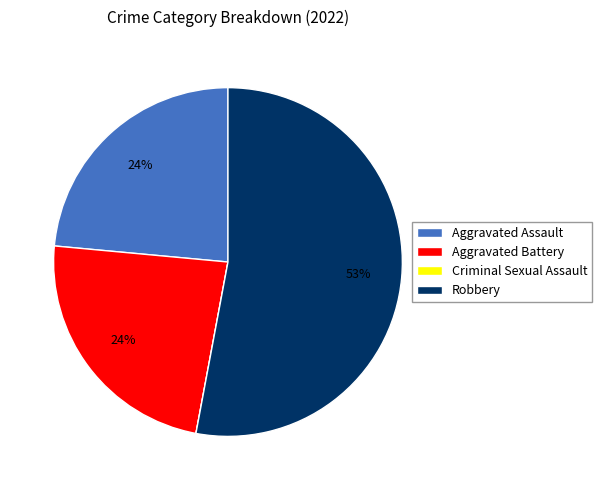

Approximately how many times larger is the value at Aggravated Battery compared to Aggravated Assault?

1.0